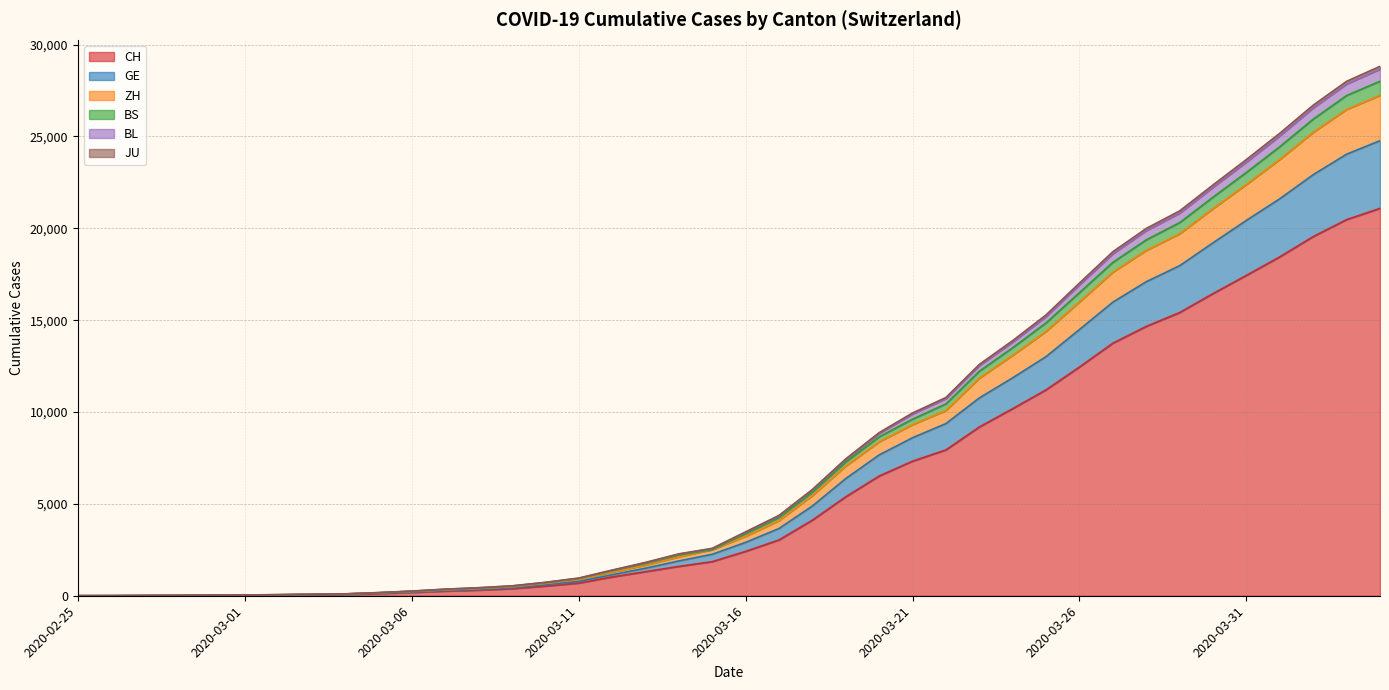

What value does the GE series have at 2020-03-17?

3660